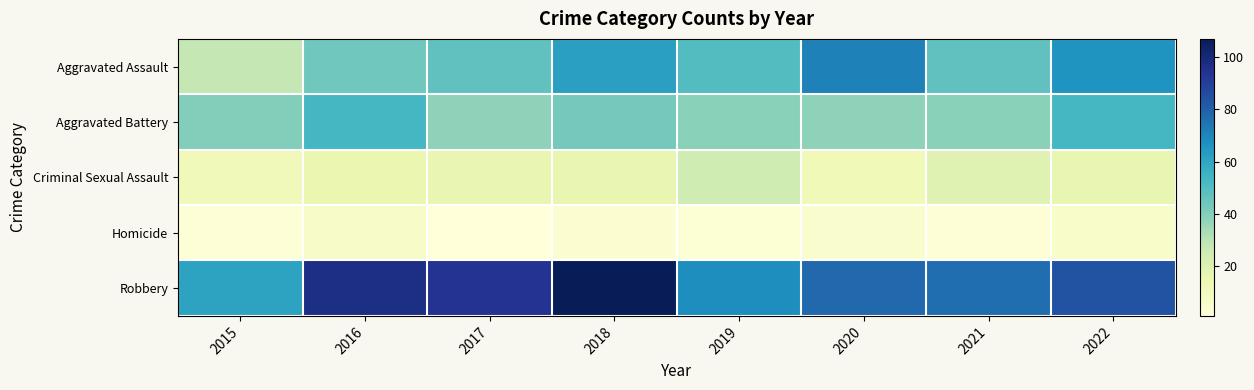

What is the total value across all series at 2018?

232